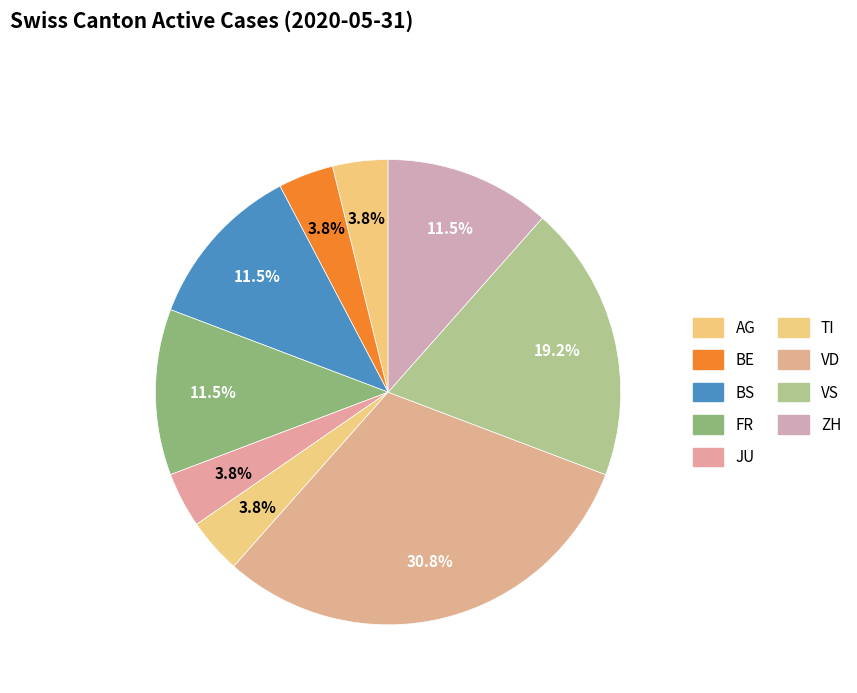

How many slices are in this pie chart?

9